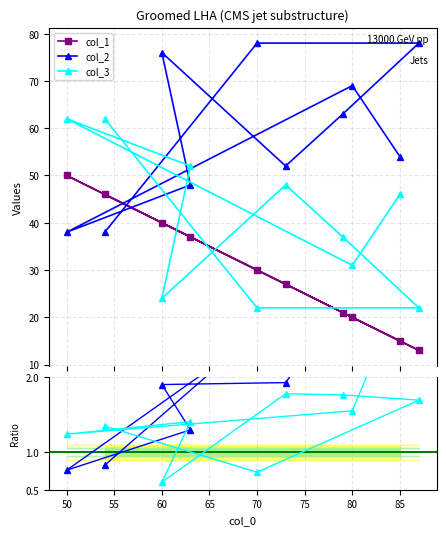

True or false: col_3 has more than 2 interior local peaks.

False